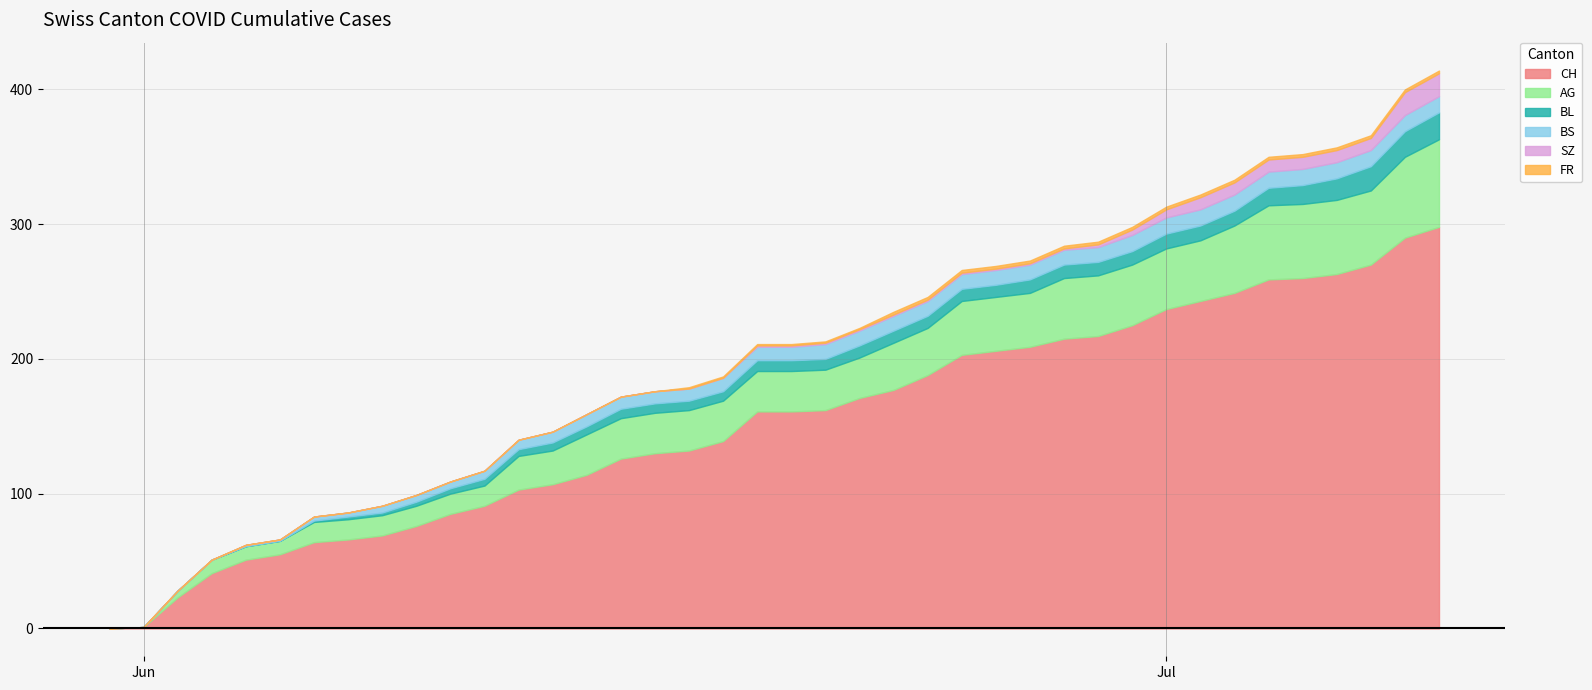

What is the difference between the maximum and second lowest values in the FR series?

2